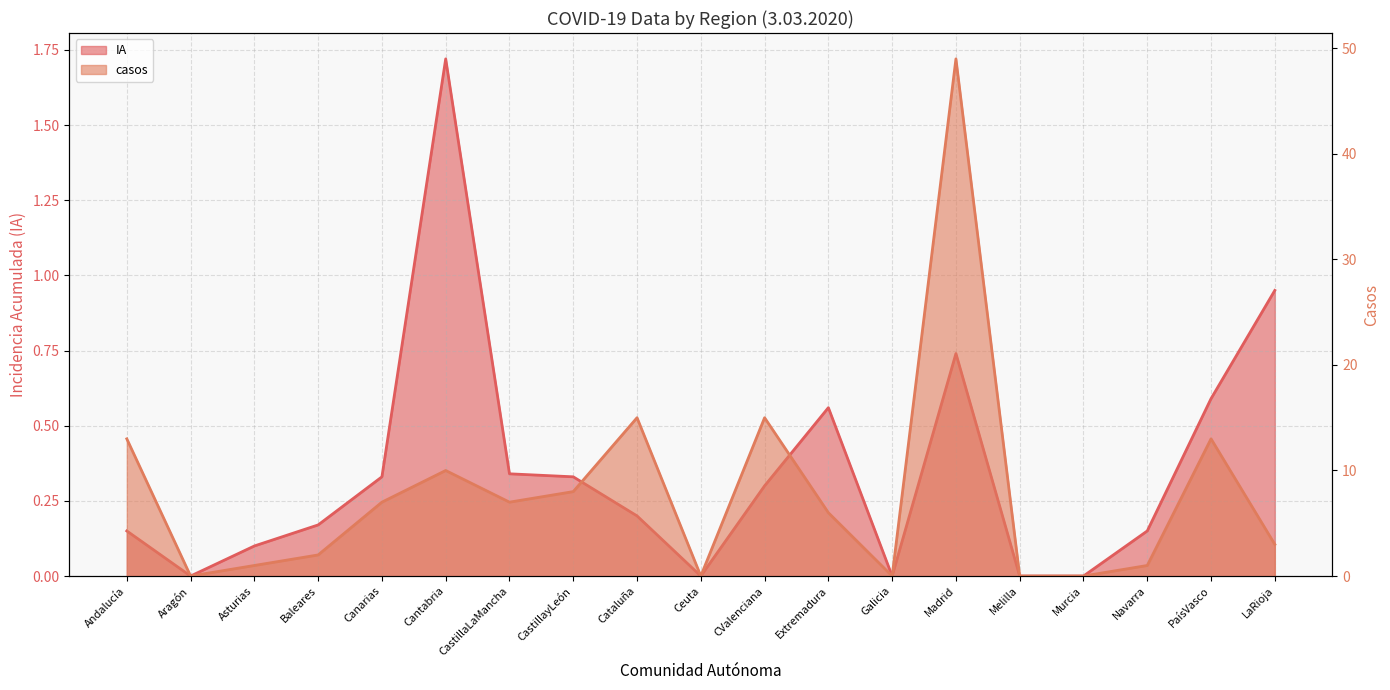

Which series has the widest spread of values?

casos